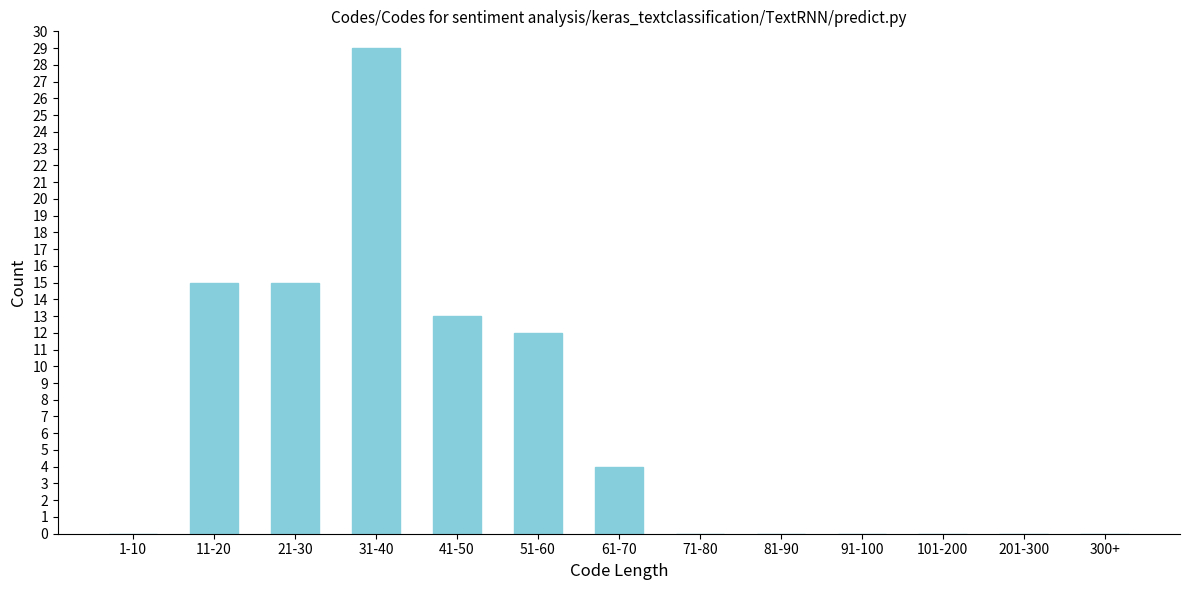

Reading left to right, list all the values displayed in this chart.

1-10=0	11-20=15	21-30=15	31-40=29	41-50=13	51-60=12	61-70=4	71-80=0	81-90=0	91-100=0	101-200=0	201-300=0	300+=0